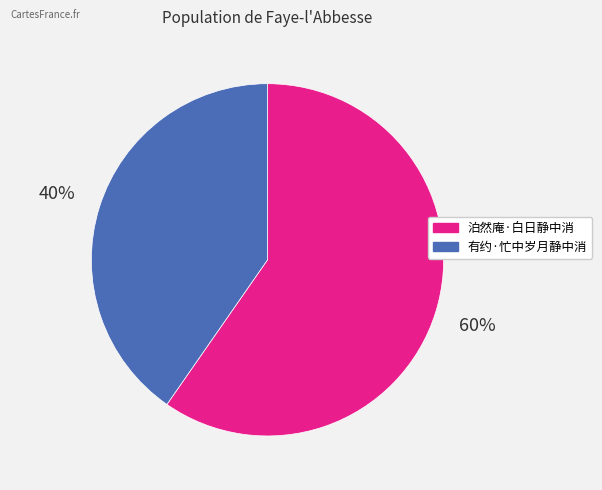

Combined, do 泊然庵·白日静中消 and 有约·忙中岁月静中消 account for over 50%?

Yes